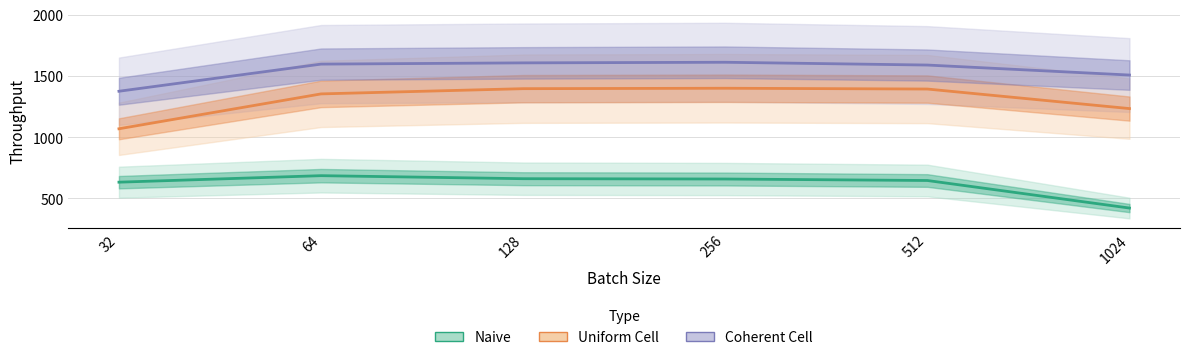

True or false: Naive and Uniform Cell intersect in this chart.

False